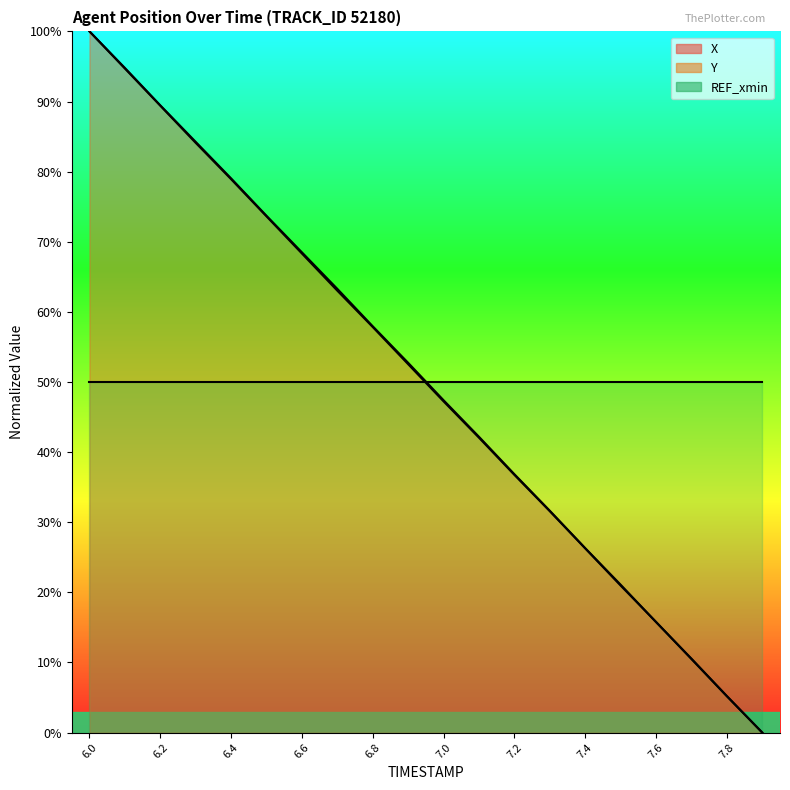

Between 6.7 and 7.1, which series saw the biggest shift?

Y